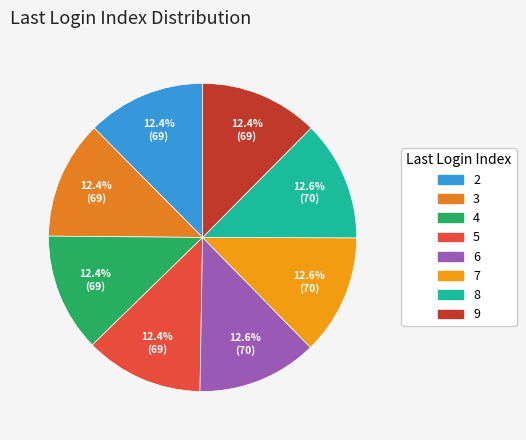

How many segments does this pie chart have?

8